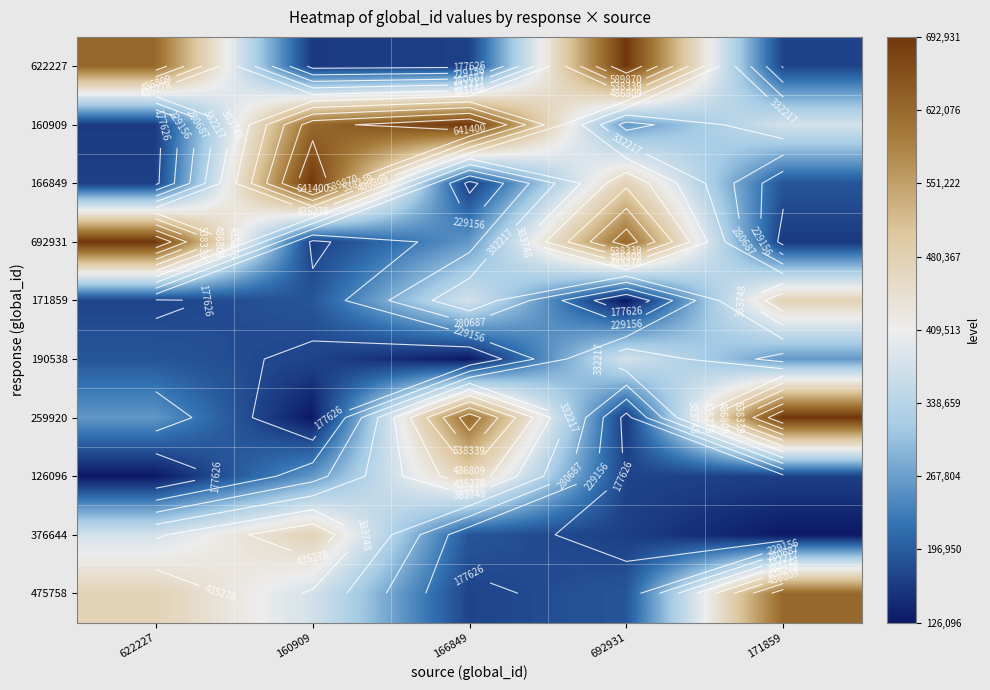

At which label does 692931 first exceed 259920?

622227